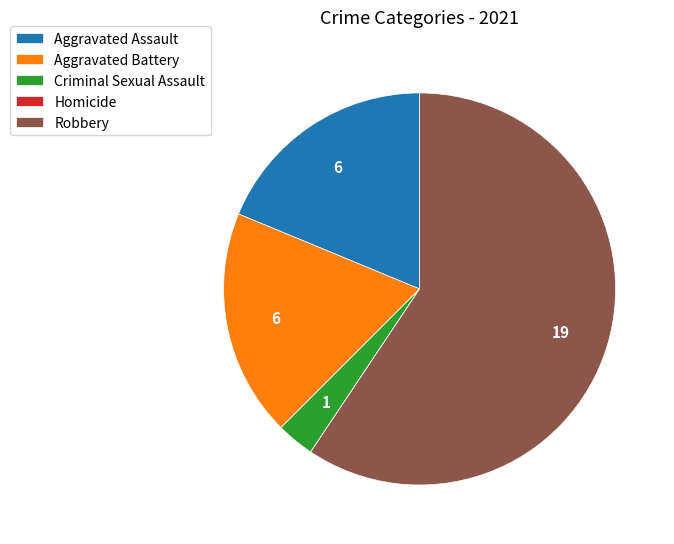

What is the ratio of the value at Robbery to the value at Criminal Sexual Assault?

19.0